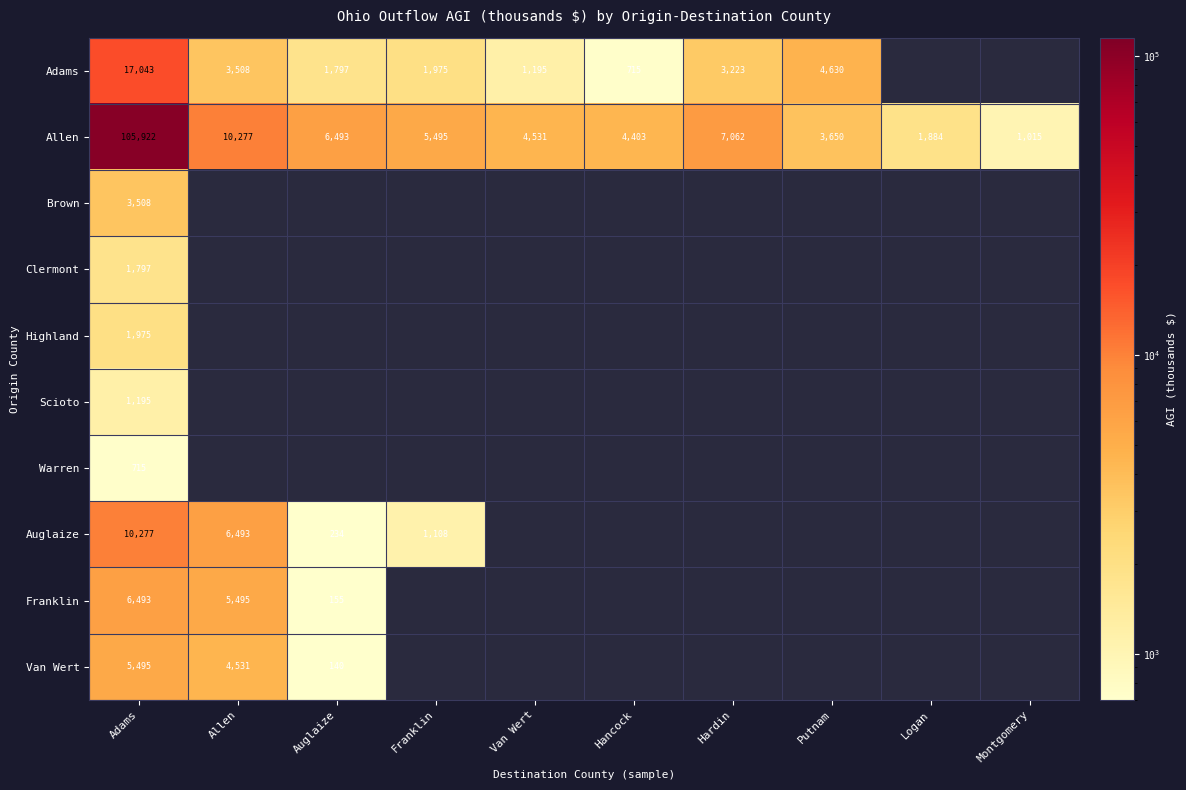

At which category does the chart reach its minimum across all series?

Auglaize